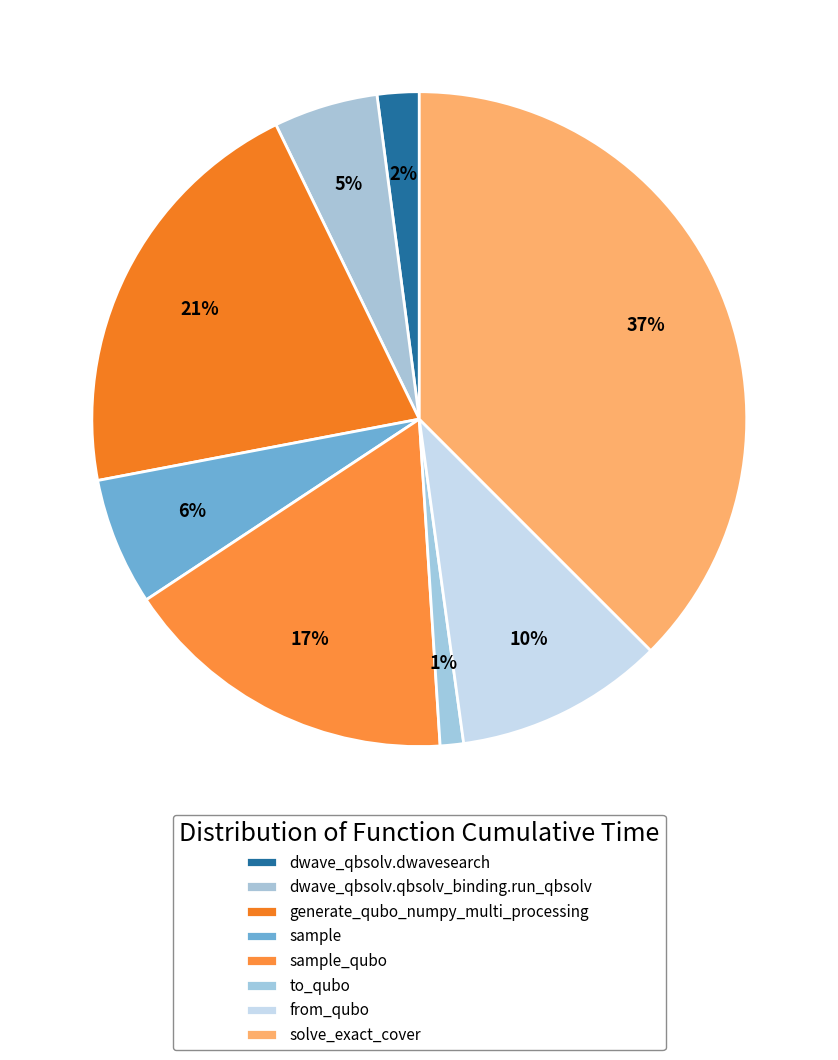

To the nearest percent, what is the combined percentage of dwave_qbsolv.dwavesearch and generate_qubo_numpy_multi_processing?

23%